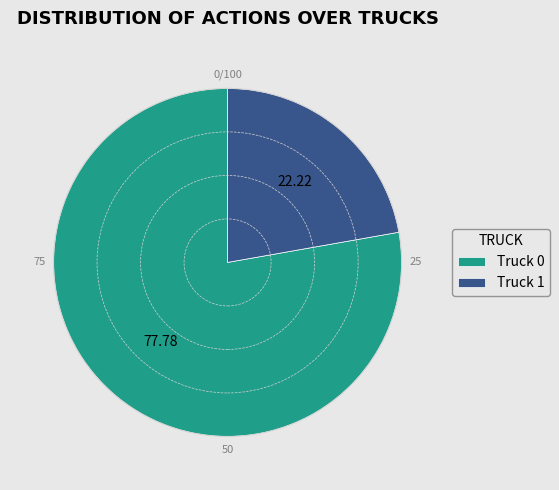

Does Truck 1 represent more than half of the total?

No